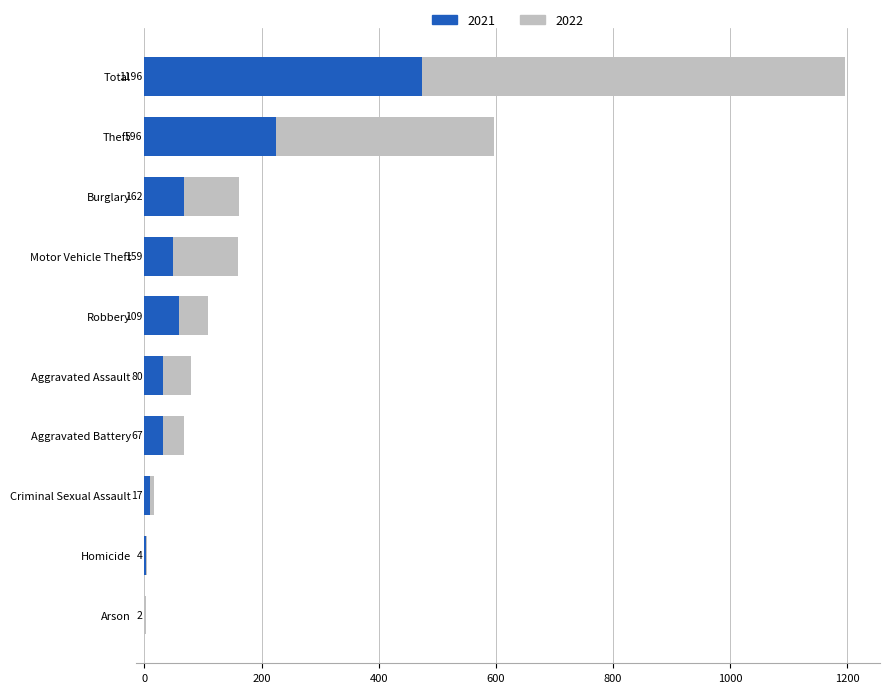

What is the difference between the second highest and second lowest values in the 2021 series?

222